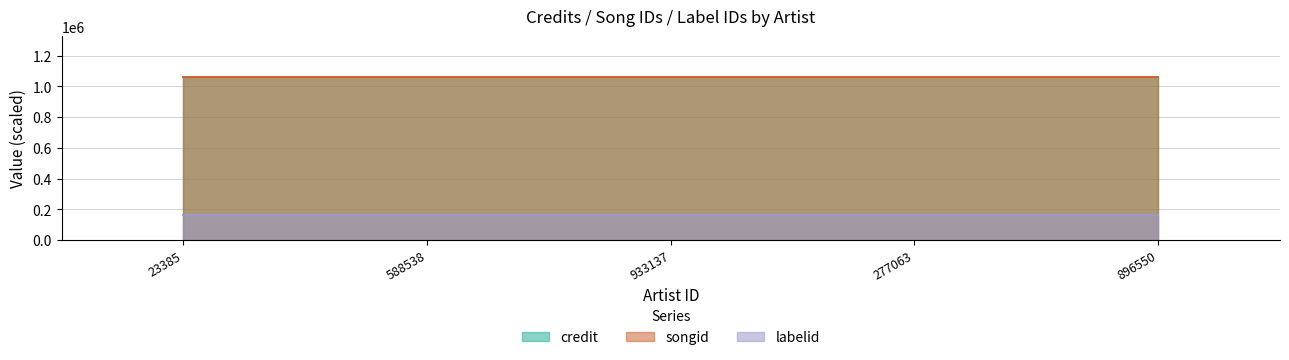

What is the label of the 5th point from the left?

896550